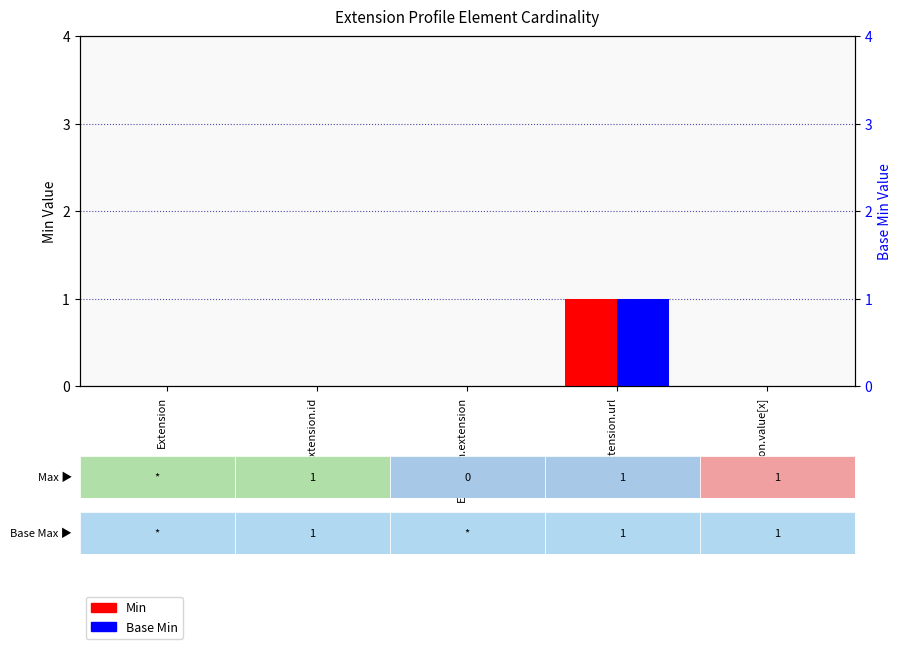

What is the sum of the Min values at Extension.id and Extension.url?

1